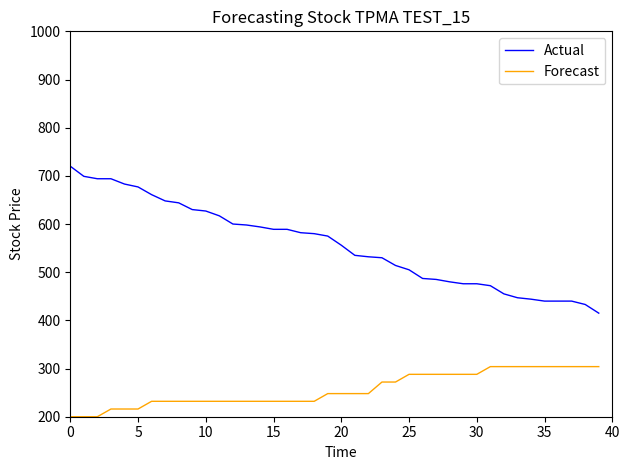

Which series has the widest spread of values?

Actual